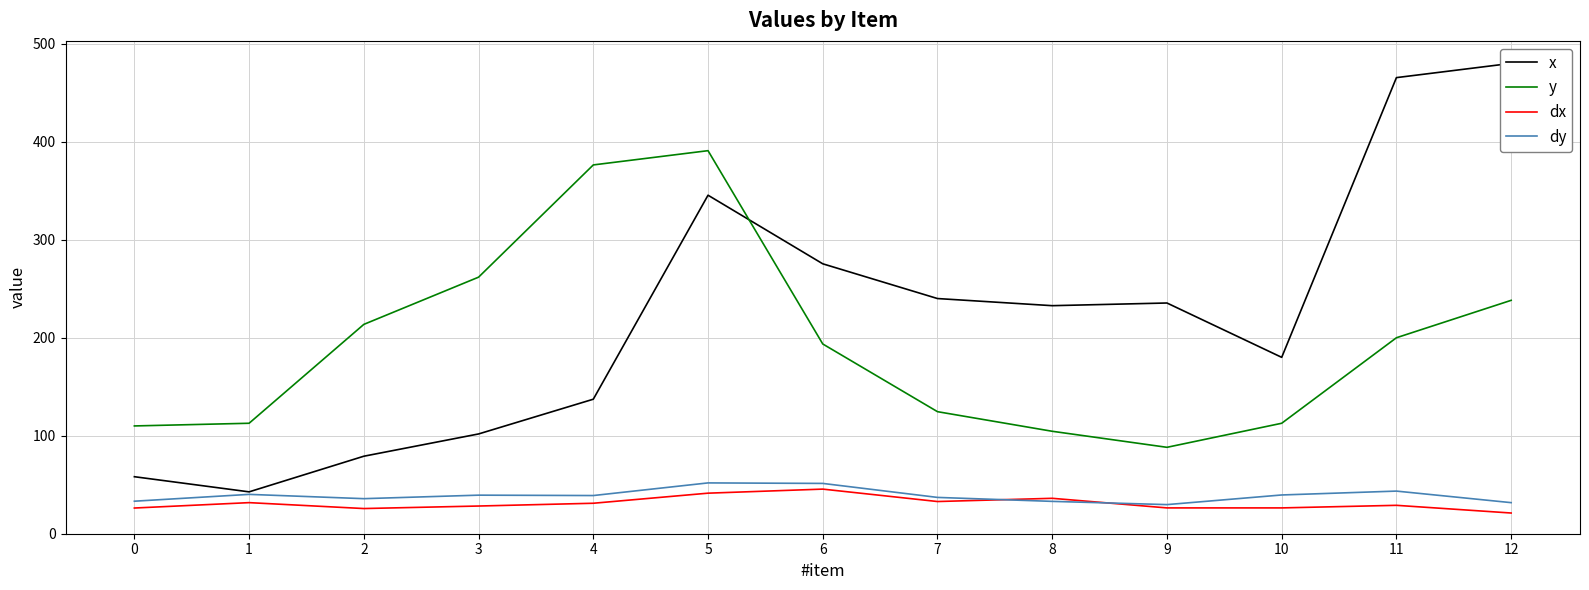

How many lines are shown in the chart?

4